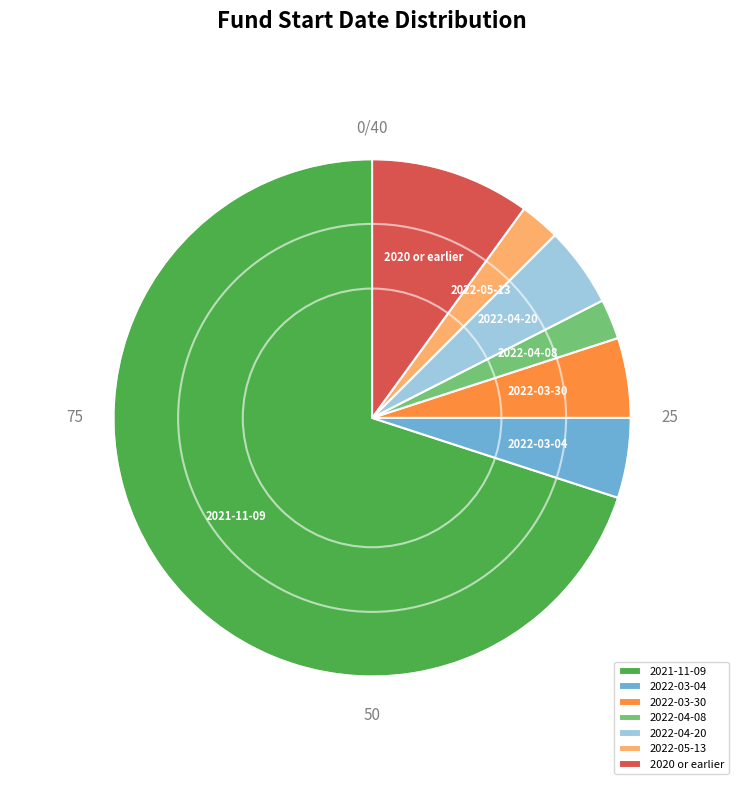

What is the ratio of the value at 2022-03-04 to the value at 2022-03-30?

1.0